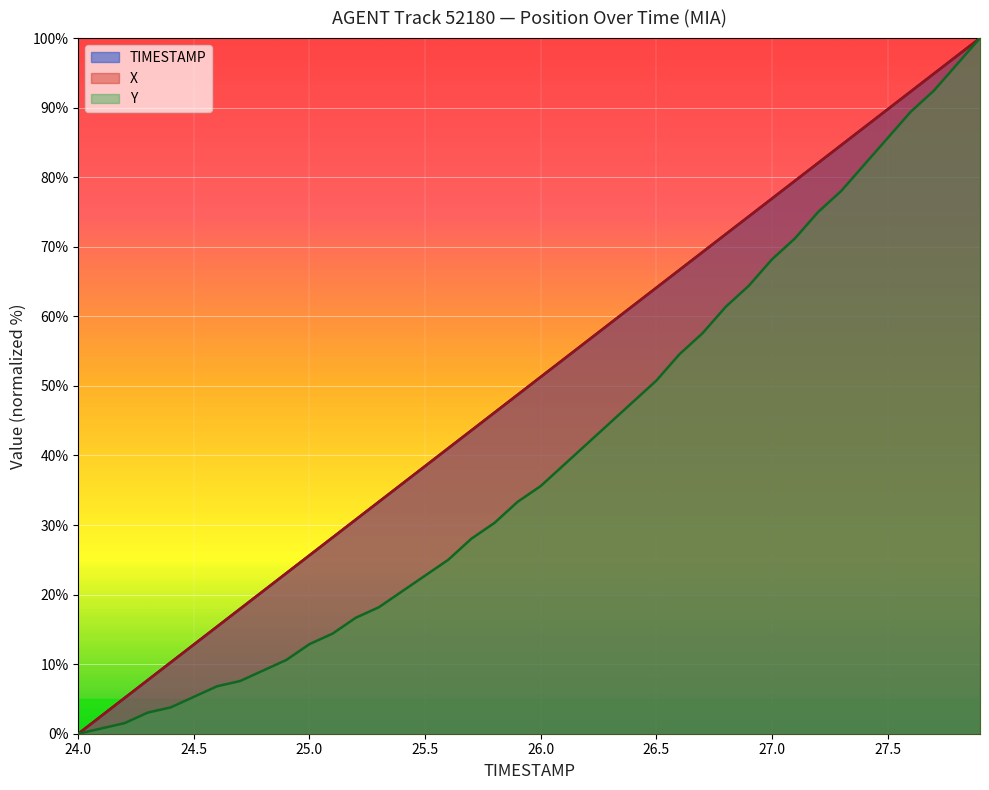

Which series has the widest spread of values?

TIMESTAMP